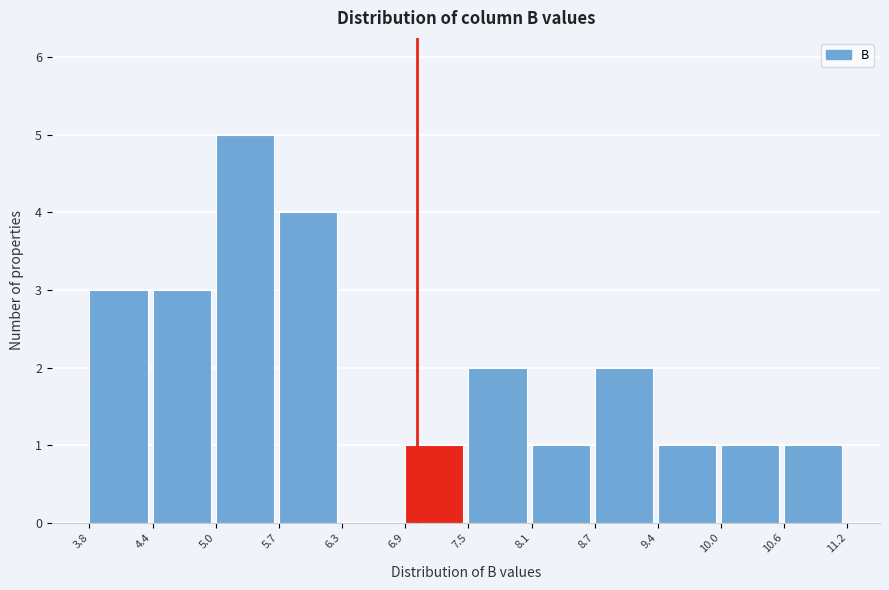

Which range on the x-axis has the tallest bar?

5.0 to 5.7